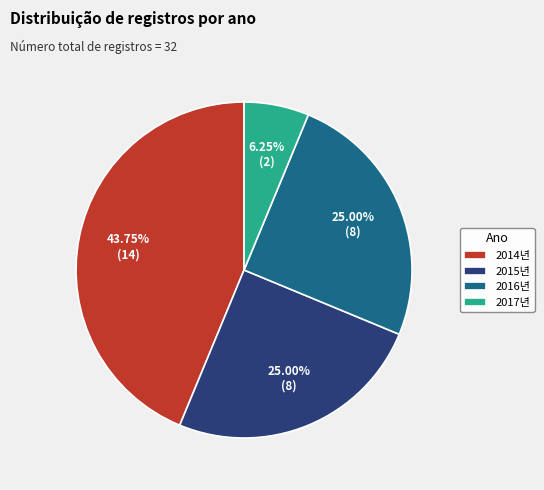

True or false: 2016년 accounts for 25% of the total.

True